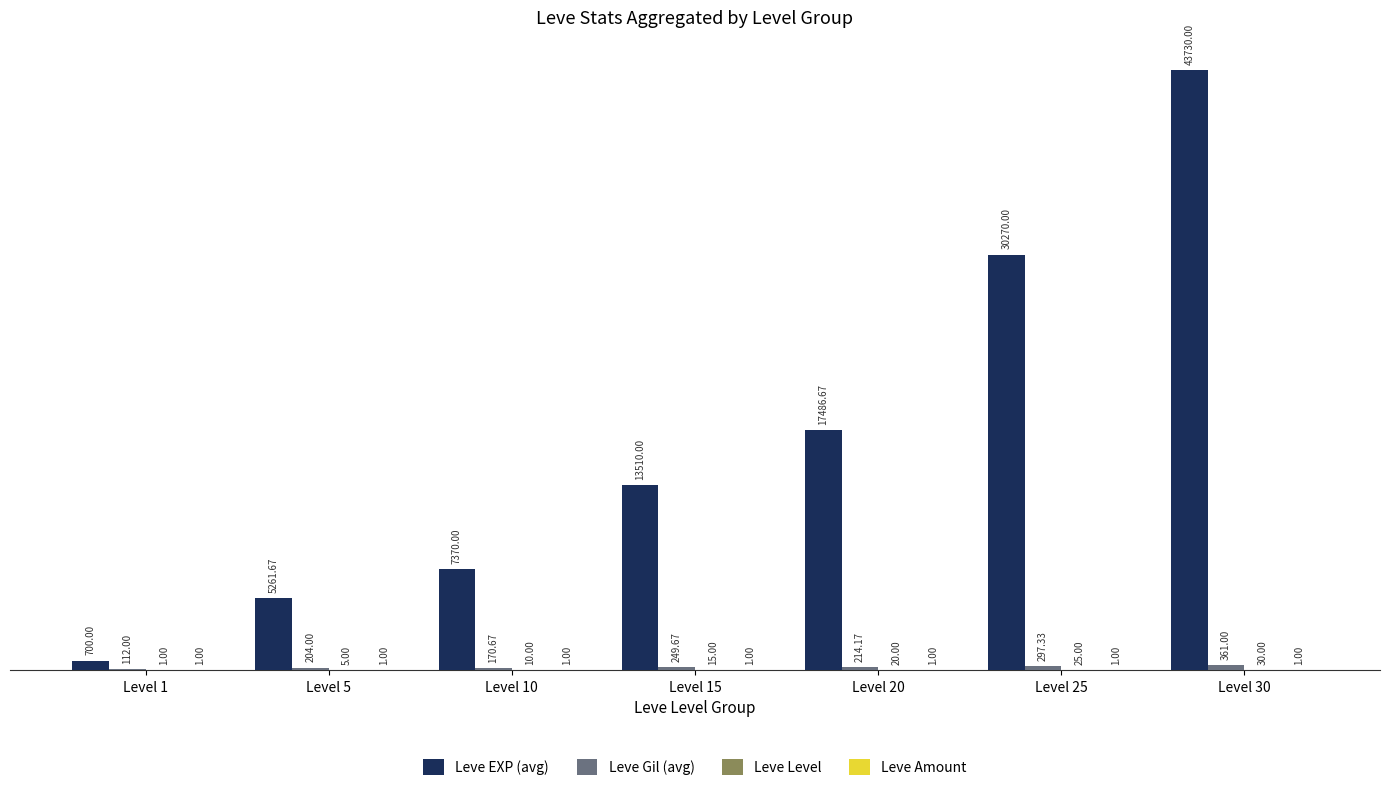

What is the sum of the Leve EXP (avg) values at Level 20 and Level 15?

30996.7